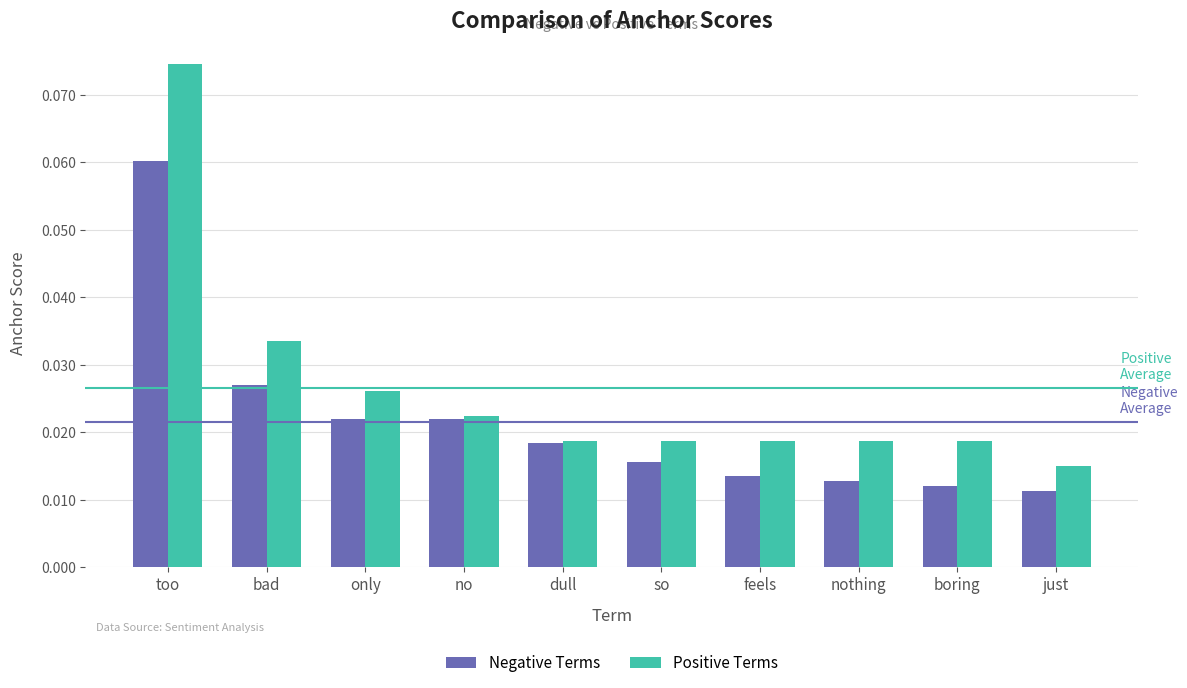

Which series changed the most between dull and just?

Negative Terms